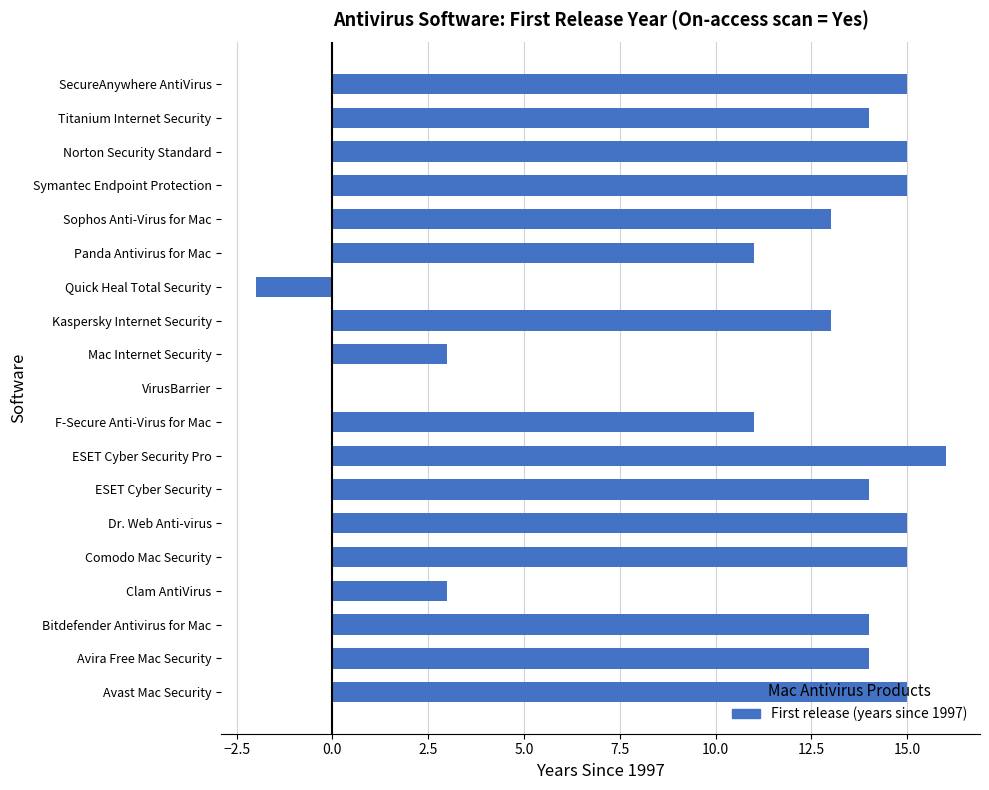

What is the sum of the values at ESET Cyber Security and Panda Antivirus for Mac?

25